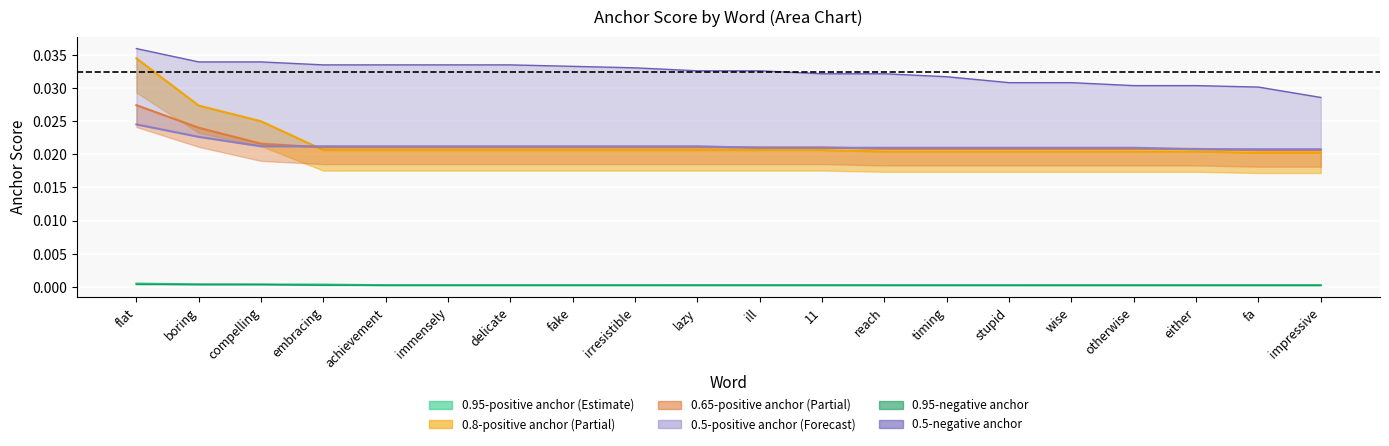

Between otherwise and compelling, which is larger?

compelling